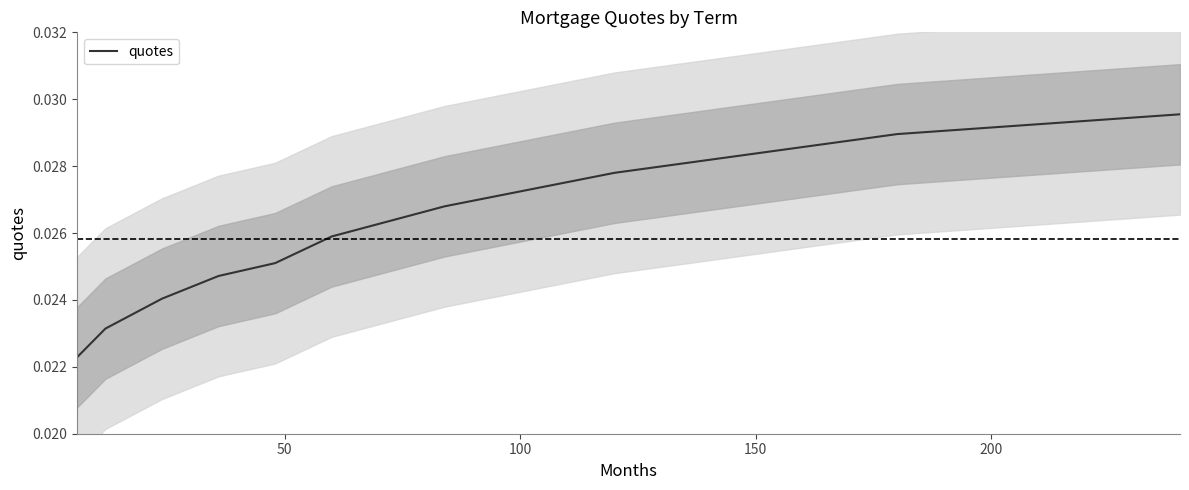

The value at 8 is 0.0. True or false?

False